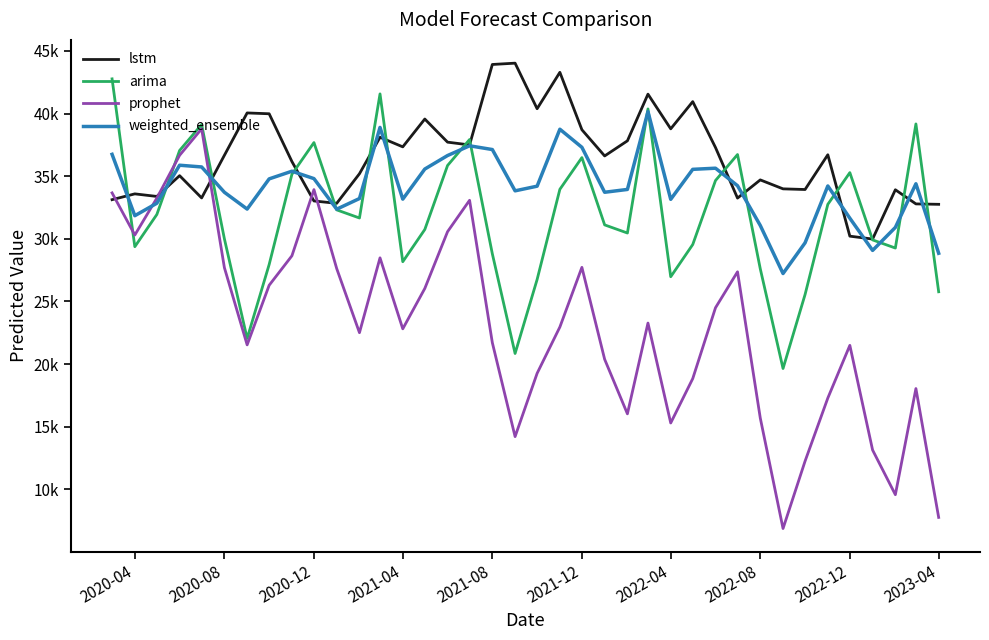

What is the greatest value displayed?

44023.3